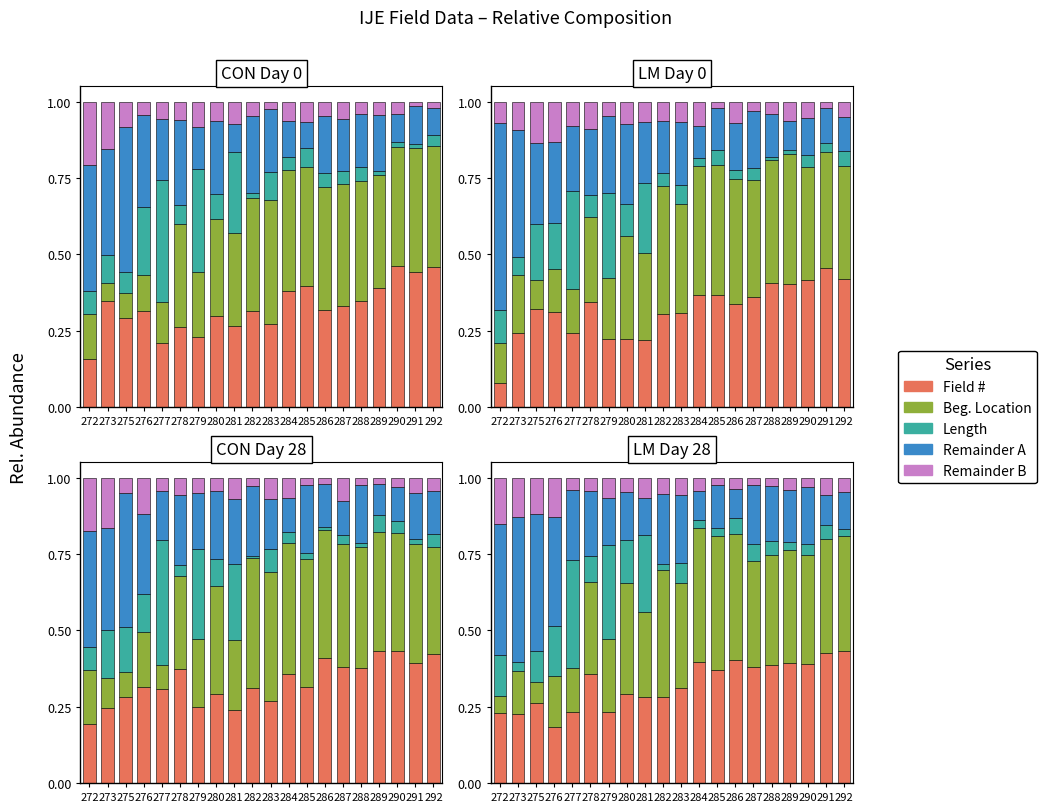

What is the total value across all series at 279?

1.0